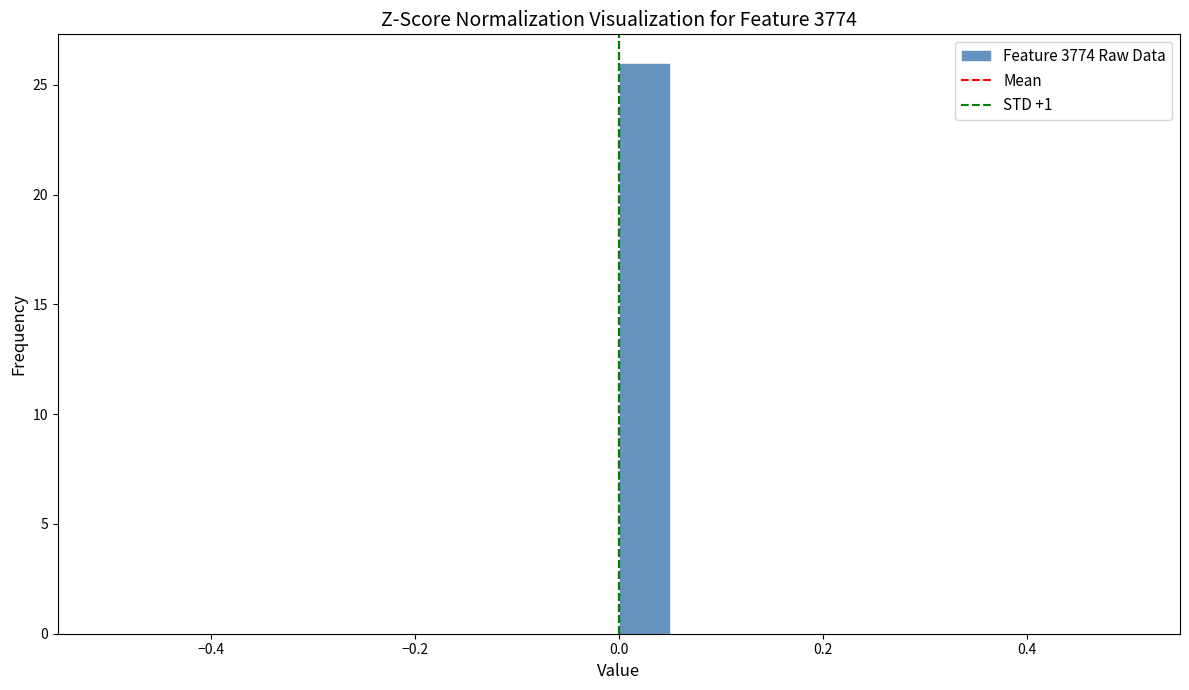

Around what value on the x-axis is the tallest bar? Give the approximate position of its centre, as read against the axis.

0.02